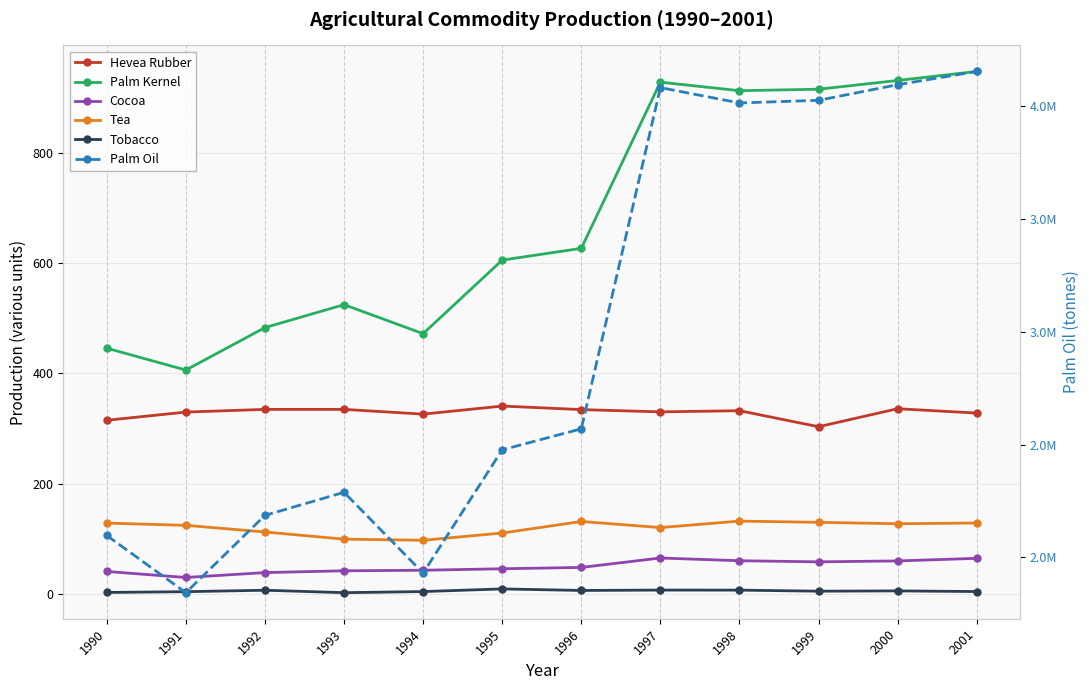

Which category has the highest value in the Palm Kernel series?

2001